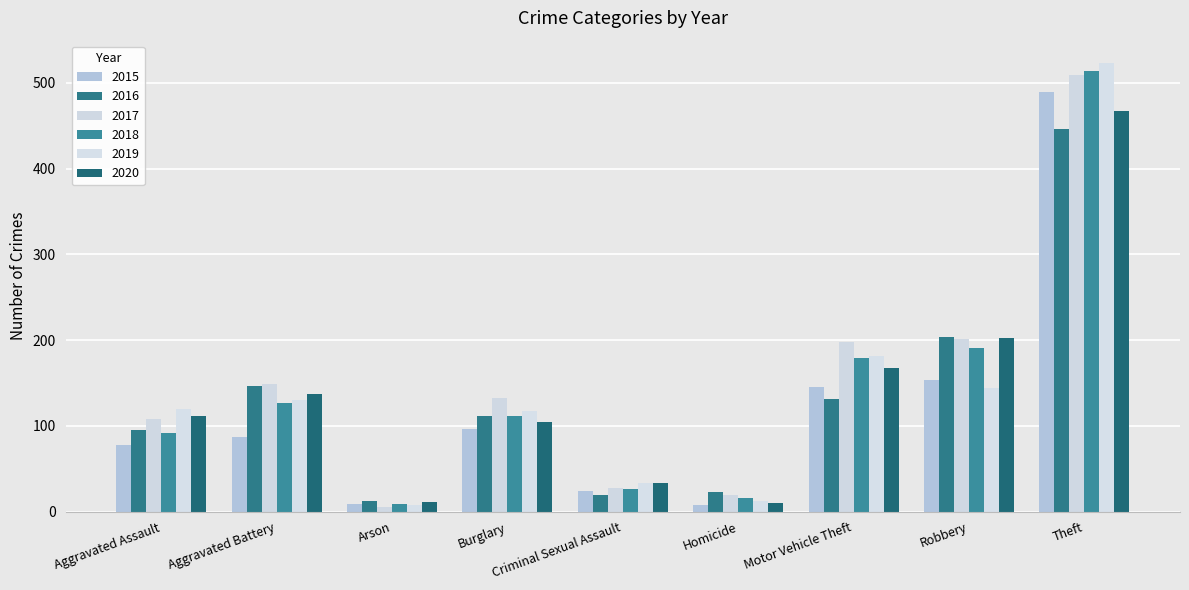

The 2015 series shows 9 at Arson. True or false?

True